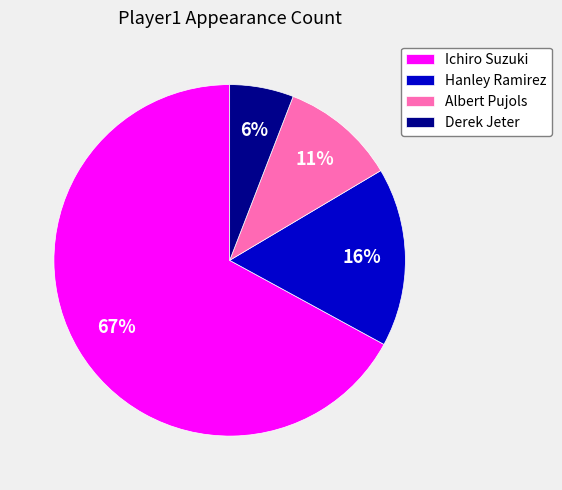

Which category accounts for the majority?

Ichiro Suzuki